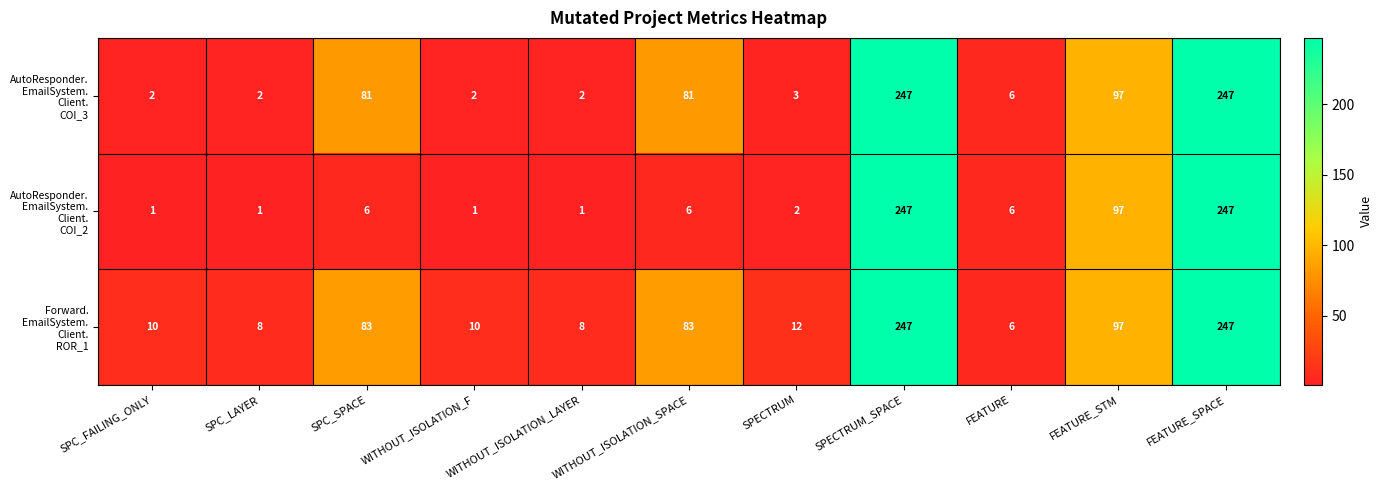

At how many categories does at least one series exceed 30?

5